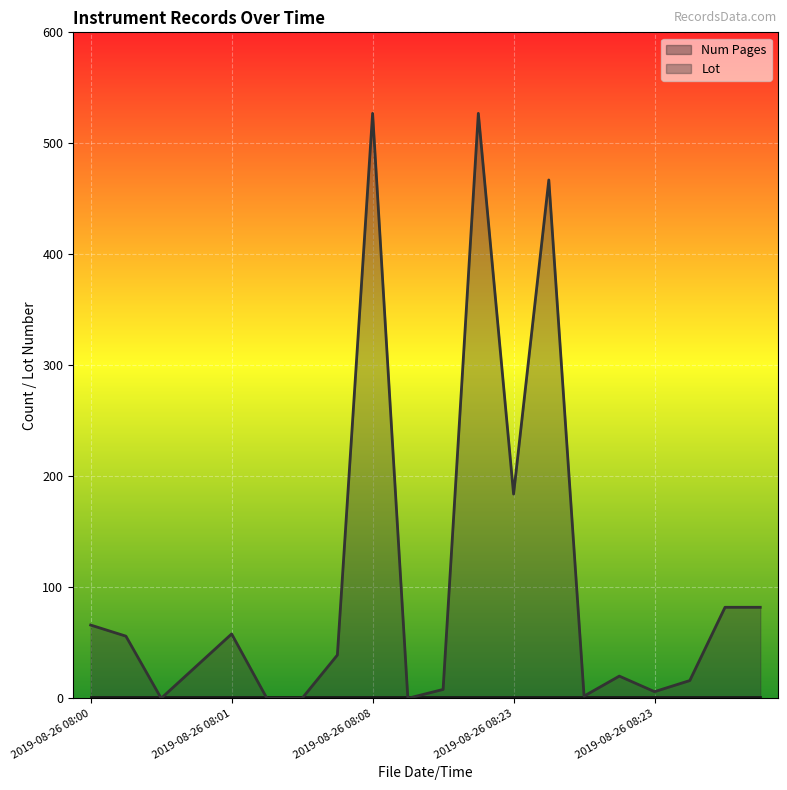

The chart shows a value of -281 at 2019-08-26 08:09. True or false?

False